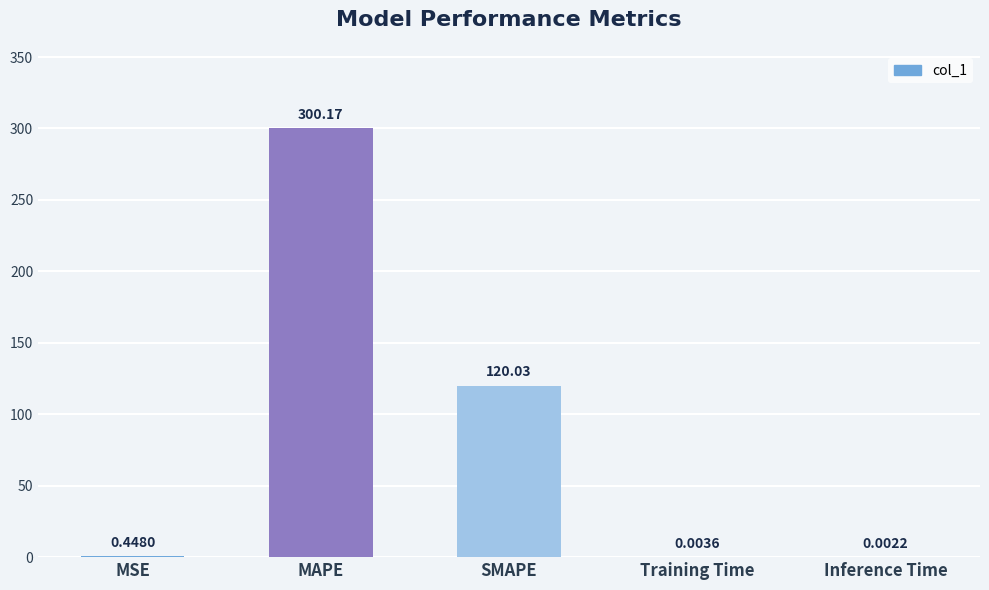

Which label corresponds to the largest value in the chart?

MAPE